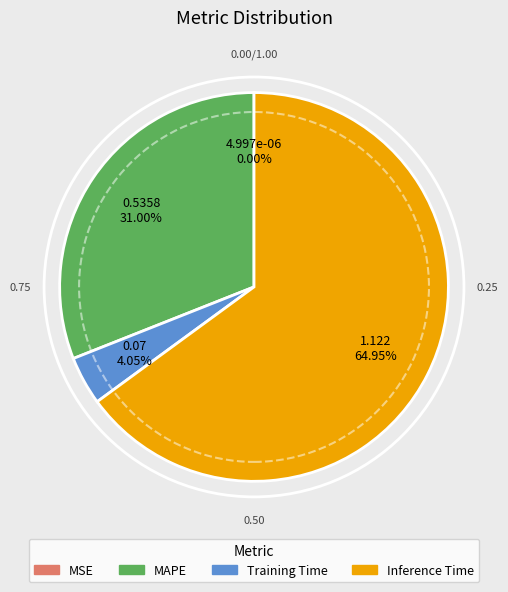

Is Inference Time the majority of the pie?

Yes